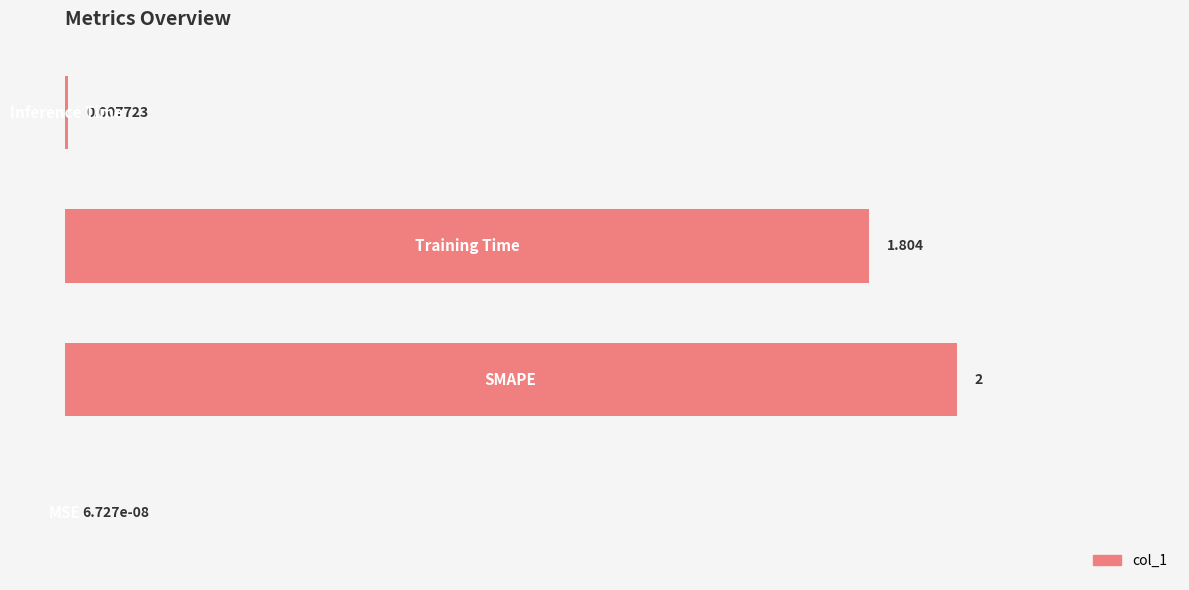

Count the number of values greater than 1.

2